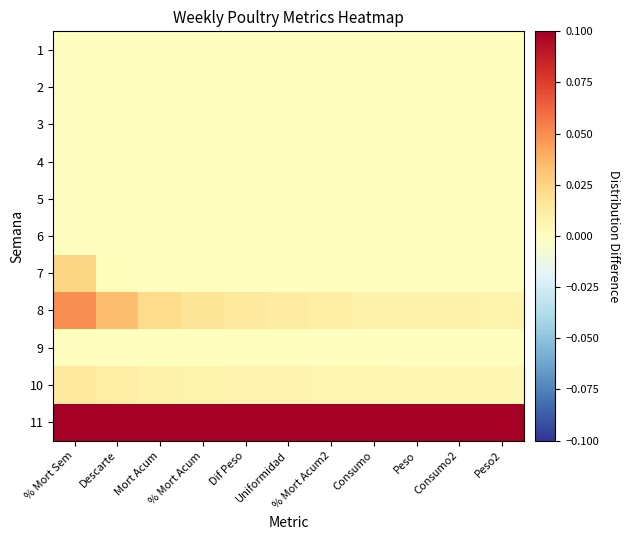

Reading left to right, transcribe all the data shown in this chart.

1: % Mort Sem=0.0	Descarte=0.0	Mort Acum=0.0	% Mort Acum=0.0	Dif Peso=0.0	Uniformidad=0.0	% Mort Acum2=0.0	Consumo=0.0	Peso=0.0	Consumo2=0.0	Peso2=0.0
2: % Mort Sem=0.0	Descarte=0.0	Mort Acum=0.0	% Mort Acum=0.0	Dif Peso=0.0	Uniformidad=0.0	% Mort Acum2=0.0	Consumo=0.0	Peso=0.0	Consumo2=0.0	Peso2=0.0
3: % Mort Sem=0.0	Descarte=0.0	Mort Acum=0.0	% Mort Acum=0.0	Dif Peso=0.0	Uniformidad=0.0	% Mort Acum2=0.0	Consumo=0.0	Peso=0.0	Consumo2=0.0	Peso2=0.0
4: % Mort Sem=0.0	Descarte=0.0	Mort Acum=0.0	% Mort Acum=0.0	Dif Peso=0.0	Uniformidad=0.0	% Mort Acum2=0.0	Consumo=0.0	Peso=0.0	Consumo2=0.0	Peso2=0.0
5: % Mort Sem=0.0	Descarte=0.0	Mort Acum=0.0	% Mort Acum=0.0	Dif Peso=0.0	Uniformidad=0.0	% Mort Acum2=0.0	Consumo=0.0	Peso=0.0	Consumo2=0.0	Peso2=0.0
6: % Mort Sem=0.0	Descarte=0.0	Mort Acum=0.0	% Mort Acum=0.0	Dif Peso=0.0	Uniformidad=0.0	% Mort Acum2=0.0	Consumo=0.0	Peso=0.0	Consumo2=0.0	Peso2=0.0
7: % Mort Sem=0.0	Descarte=0.0	Mort Acum=0.0	% Mort Acum=0.0	Dif Peso=0.0	Uniformidad=0.0	% Mort Acum2=0.0	Consumo=-0.0	Peso=-0.0	Consumo2=-0.0	Peso2=-0.0
8: % Mort Sem=0.0	Descarte=0.0	Mort Acum=0.0	% Mort Acum=0.0	Dif Peso=0.0	Uniformidad=0.0	% Mort Acum2=0.0	Consumo=0.0	Peso=0.0	Consumo2=0.0	Peso2=0.0
9: % Mort Sem=0.0	Descarte=0.0	Mort Acum=0.0	% Mort Acum=0.0	Dif Peso=0.0	Uniformidad=0.0	% Mort Acum2=0.0	Consumo=0.0	Peso=0.0	Consumo2=0.0	Peso2=0.0
10: % Mort Sem=0.0	Descarte=0.0	Mort Acum=0.0	% Mort Acum=0.0	Dif Peso=0.0	Uniformidad=0.0	% Mort Acum2=0.0	Consumo=0.0	Peso=0.0	Consumo2=0.0	Peso2=0.0
11: % Mort Sem=0.1	Descarte=0.1	Mort Acum=0.1	% Mort Acum=0.1	Dif Peso=0.1	Uniformidad=0.1	% Mort Acum2=0.1	Consumo=0.1	Peso=0.1	Consumo2=0.1	Peso2=0.1